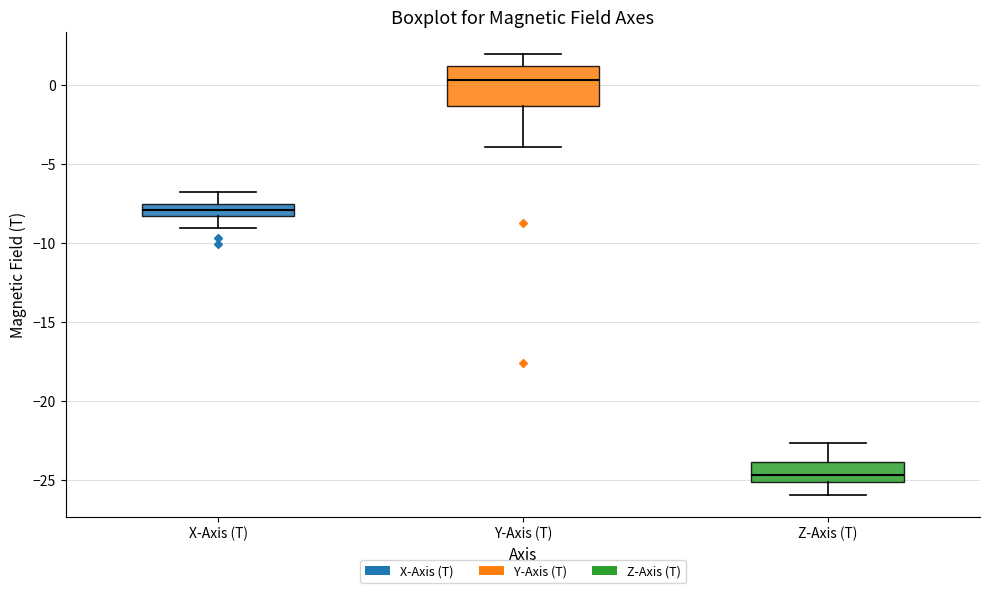

Reading left to right, transcribe this box plot: for each box, give where its median line is, the range the box spans, and where its two whiskers end, as read against the y-axis. The values are not printed on the chart, so give them approximately, as read against the axis.

X-Axis (T): median -8.0, box -8.5 to -7.5, whiskers -9.0 to -7.0
Y-Axis (T): median 0.5, box -1.5 to 1.0, whiskers -4.0 to 2.0
Z-Axis (T): median -24.5, box -25.0 to -24.0, whiskers -26.0 to -22.5